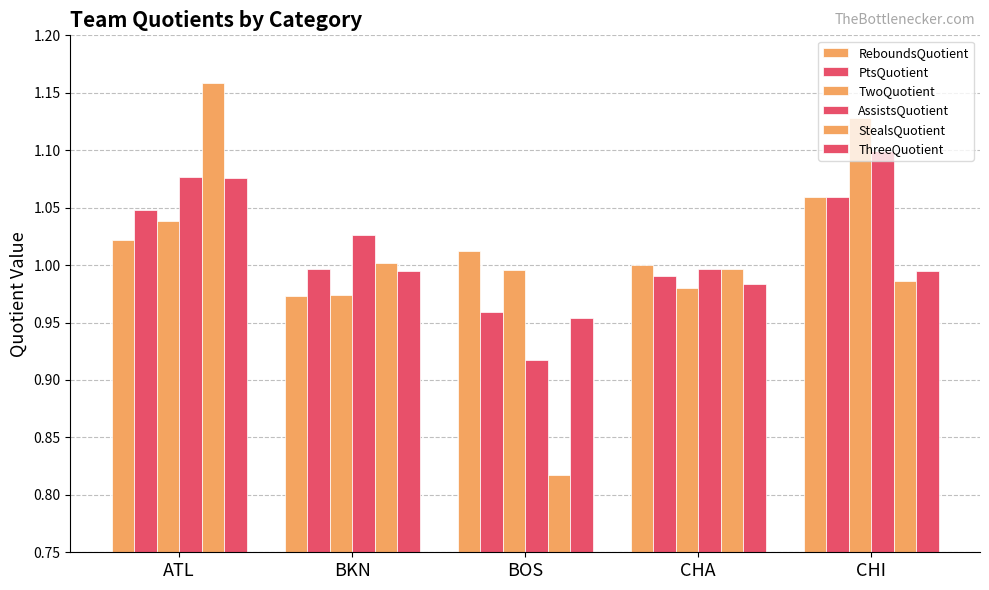

What is the difference between the second highest and second lowest values in the PtsQuotient series?

0.1